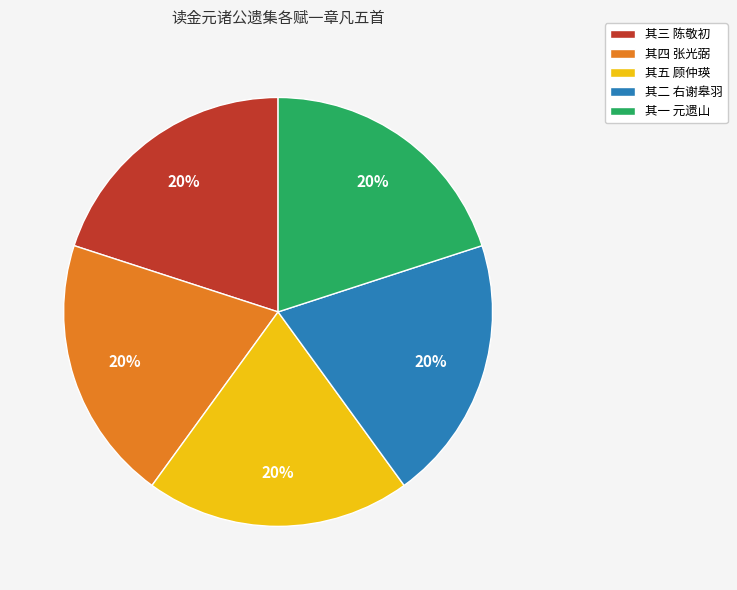

To the nearest percent, what is the average slice percentage?

20%